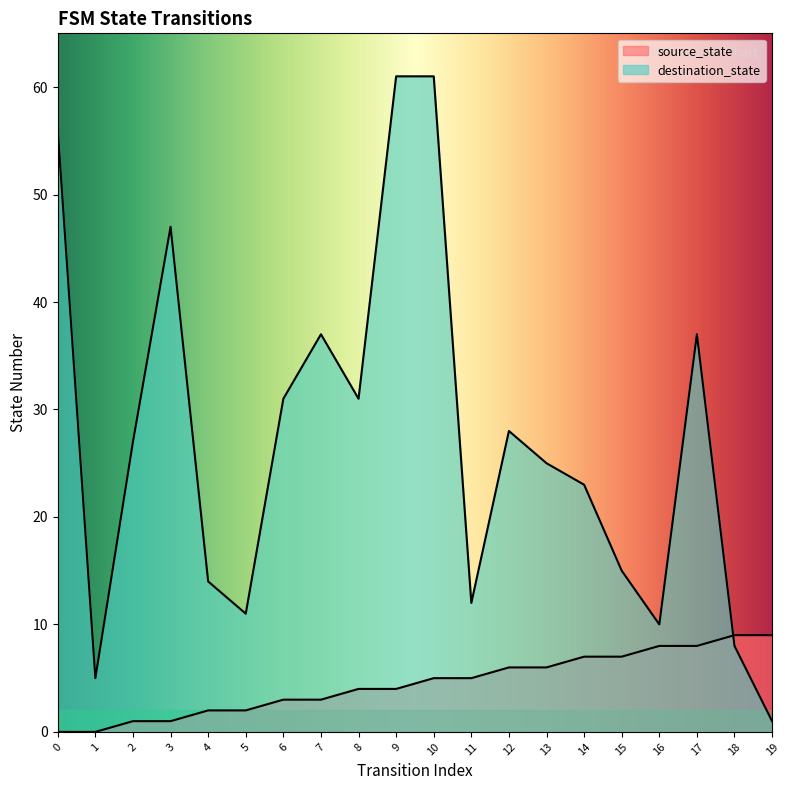

True or false: source_state and destination_state cross at least once.

True